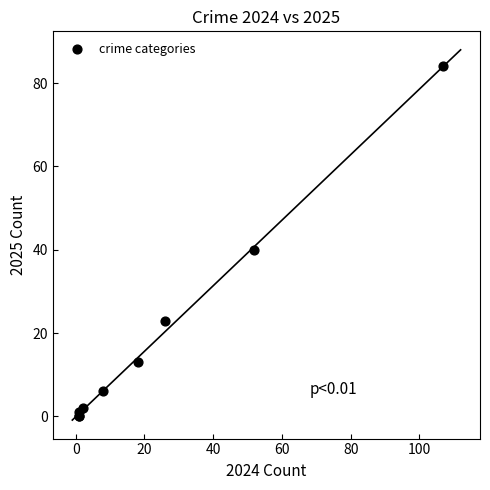

What Y value in the scatter plot is closest to 42?

40